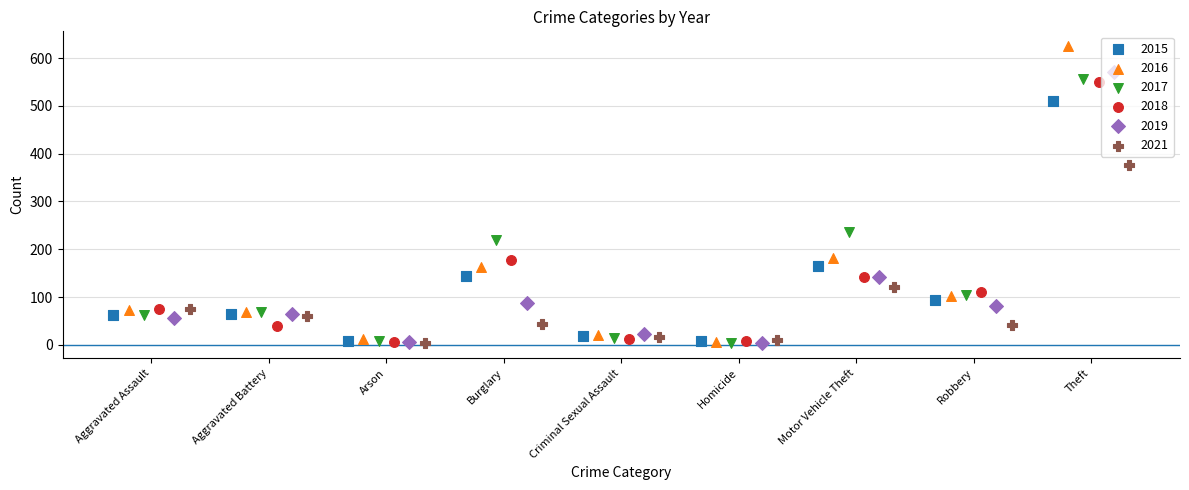

What is the total value across all series at Burglary?

834